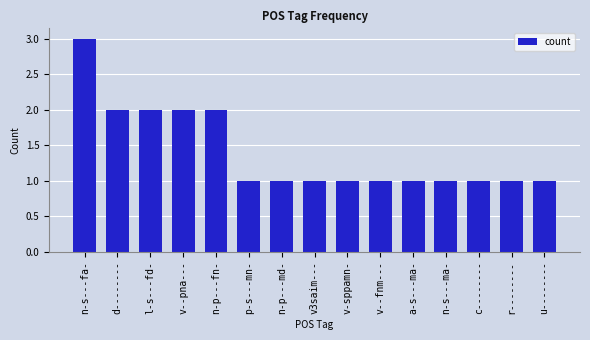

How many series are shown in this chart?

1